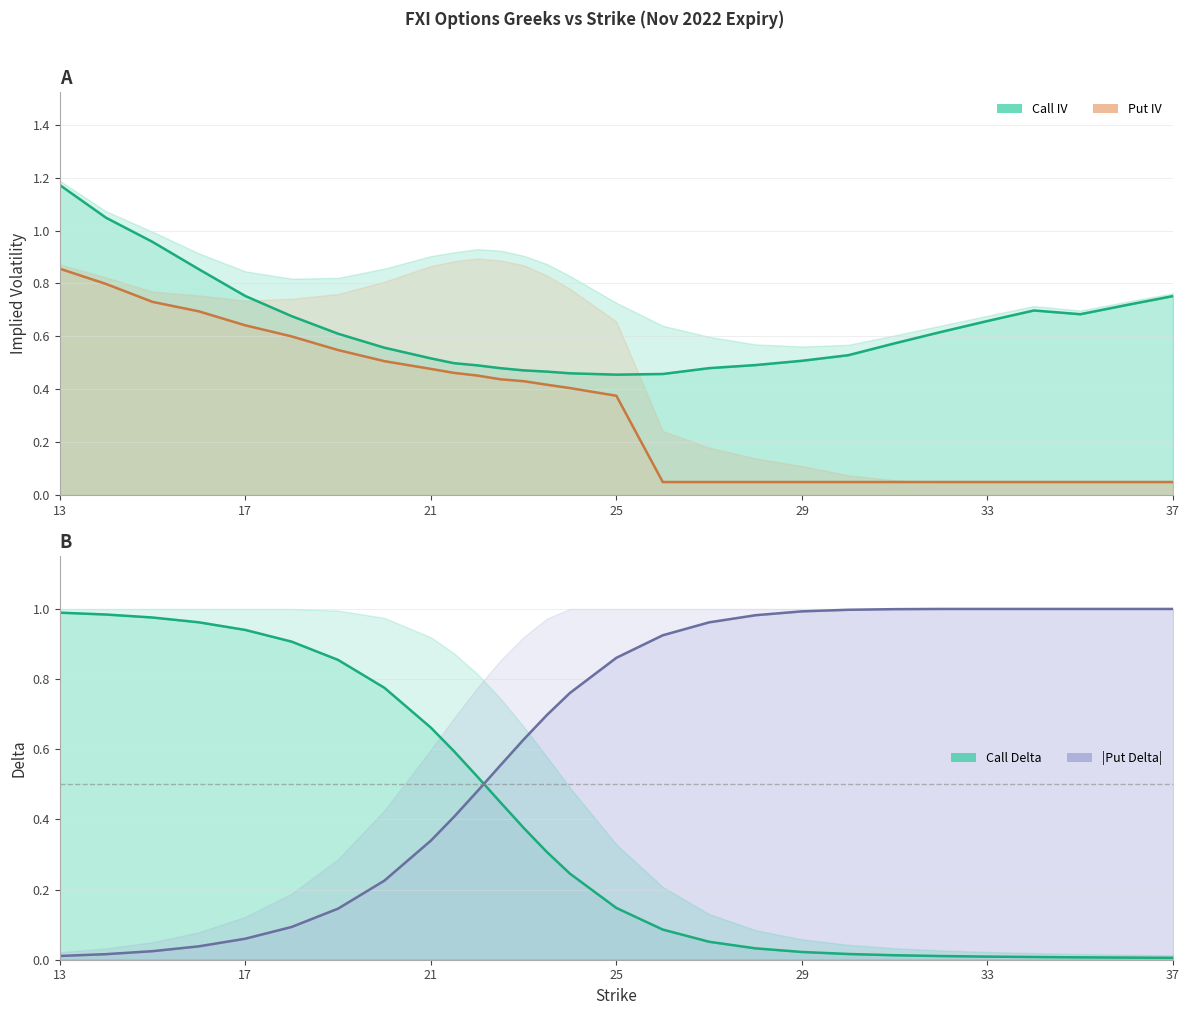

Between which two adjacent categories do Call IV and Call Delta first intersect?

14 and 15